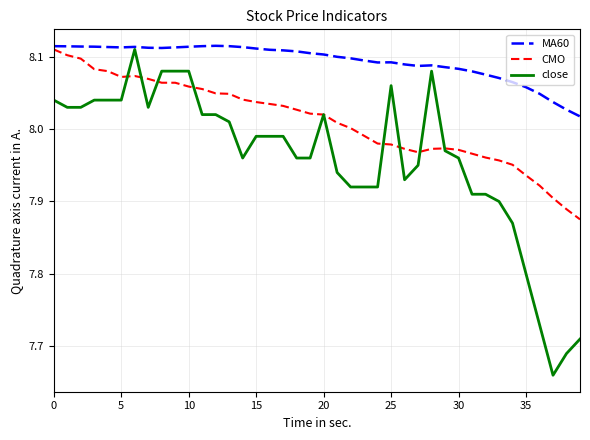

Which series has the largest total across all categories?

MA60